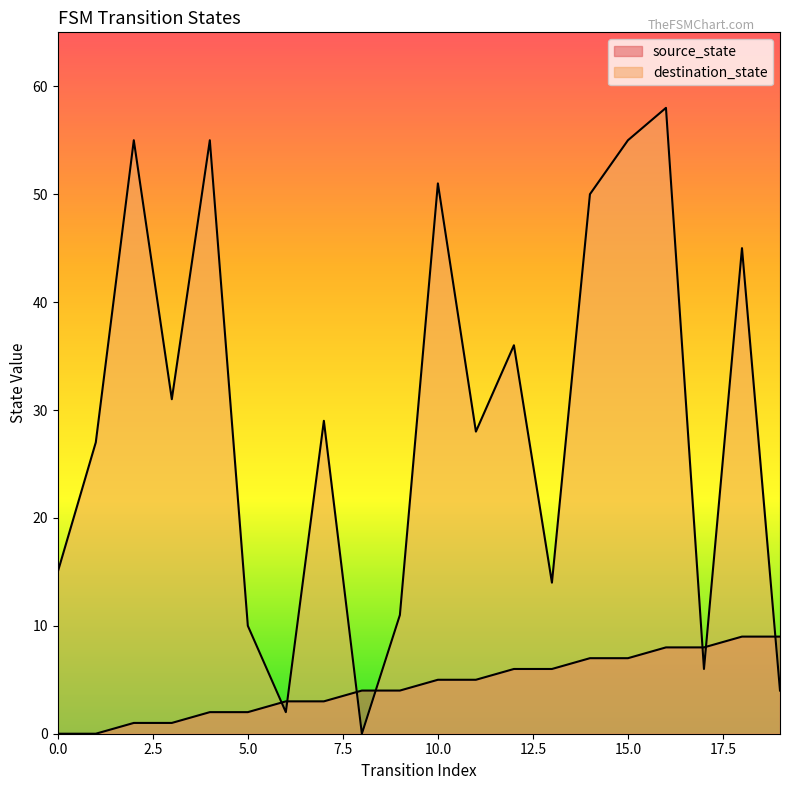

How many values in source_state are above zero?

18